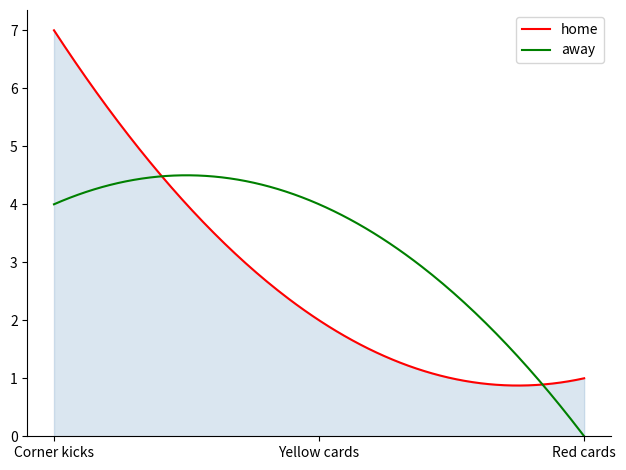

Which series has the largest total across all categories?

away